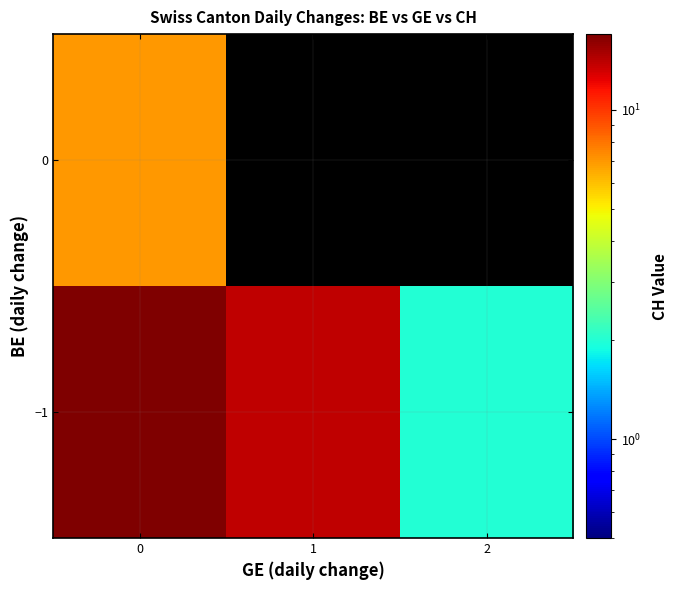

How many data points does each series have?

3